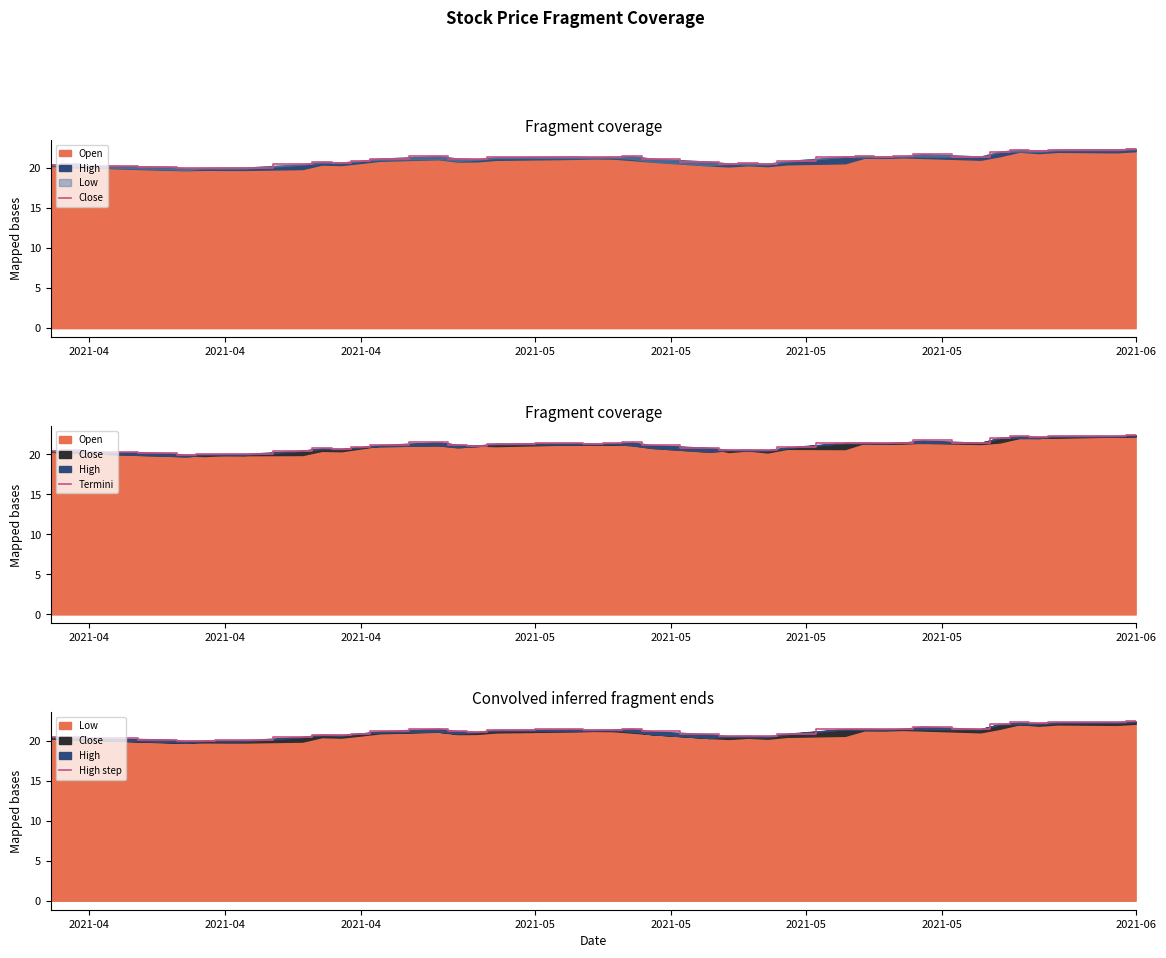

What is the difference between the maximum and minimum values in the Termini series?

2.5